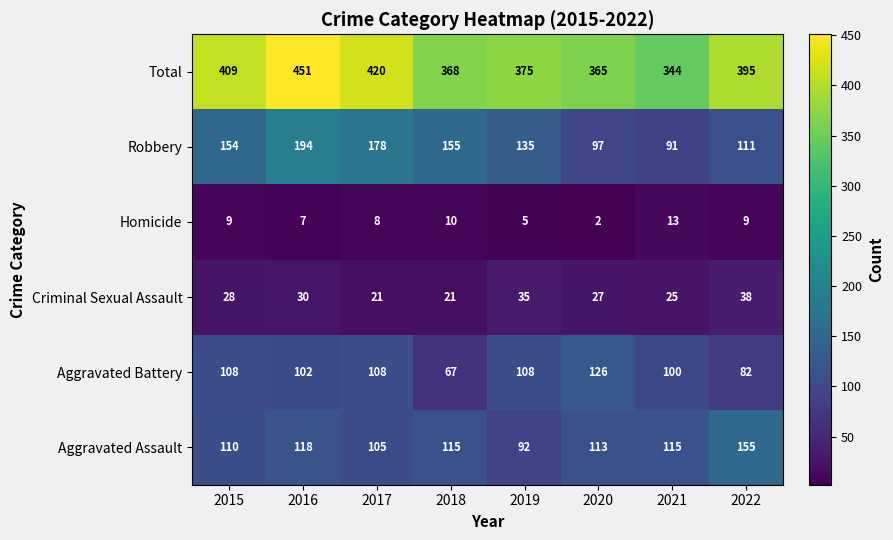

What is the sum of the Criminal Sexual Assault values at 2022 and 2017?

59